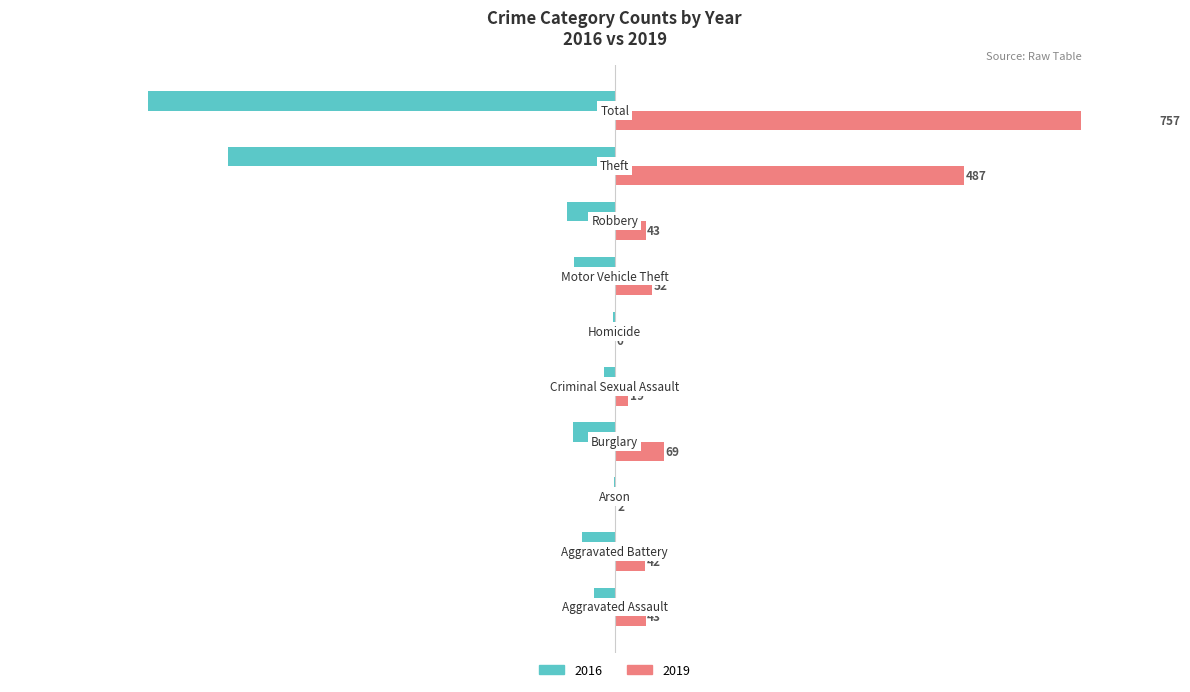

What is the difference between the 2016 values at Criminal Sexual Assault and Aggravated Battery?

31